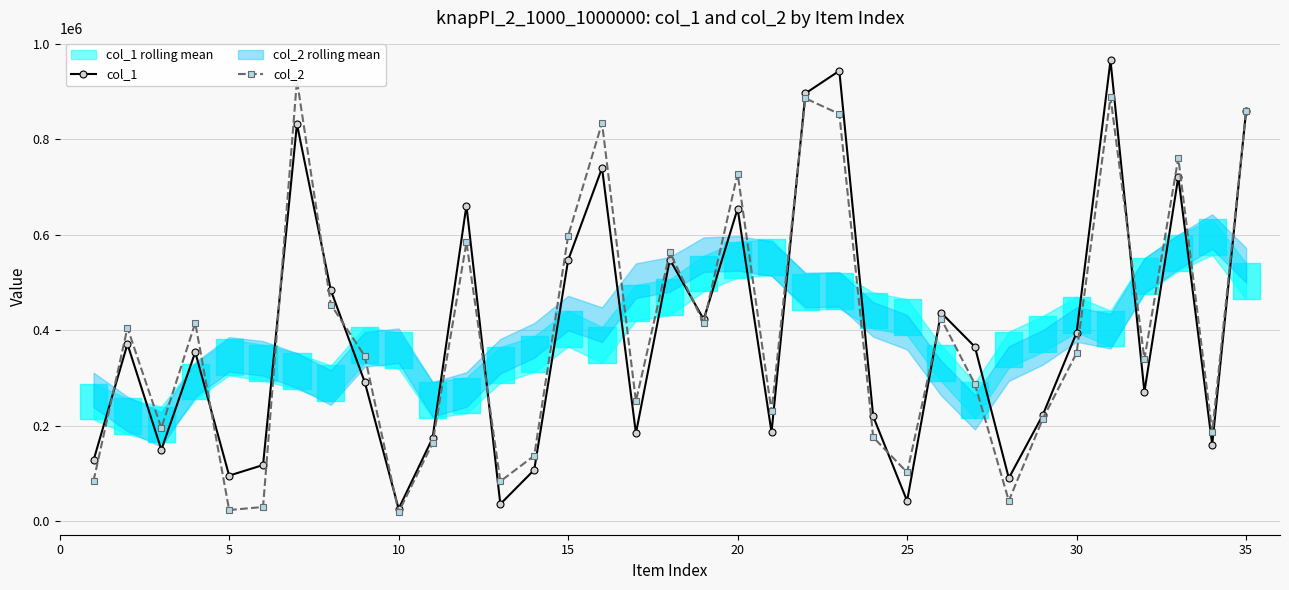

True or false: col_1 has more than 0 points higher than both neighbors.

True